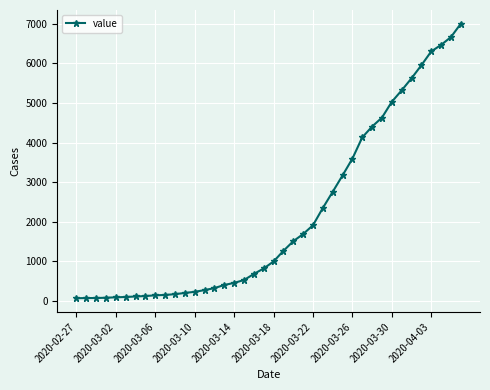

What is the greatest value displayed?

7004